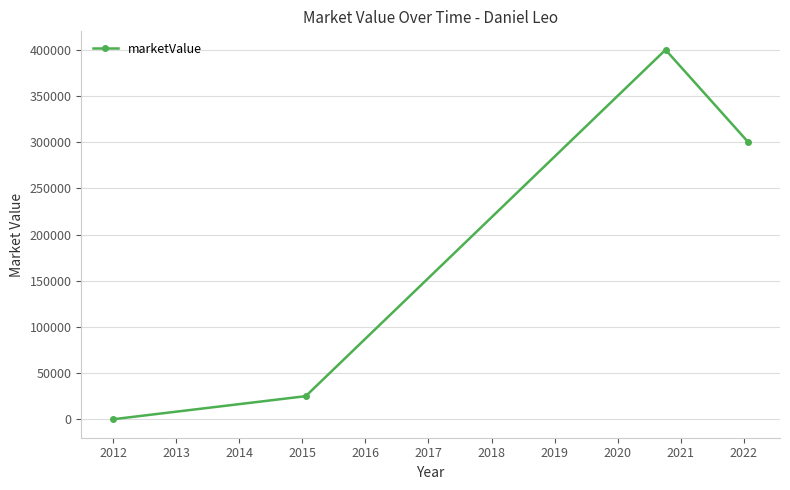

What is the maximum value shown in the chart?

400000